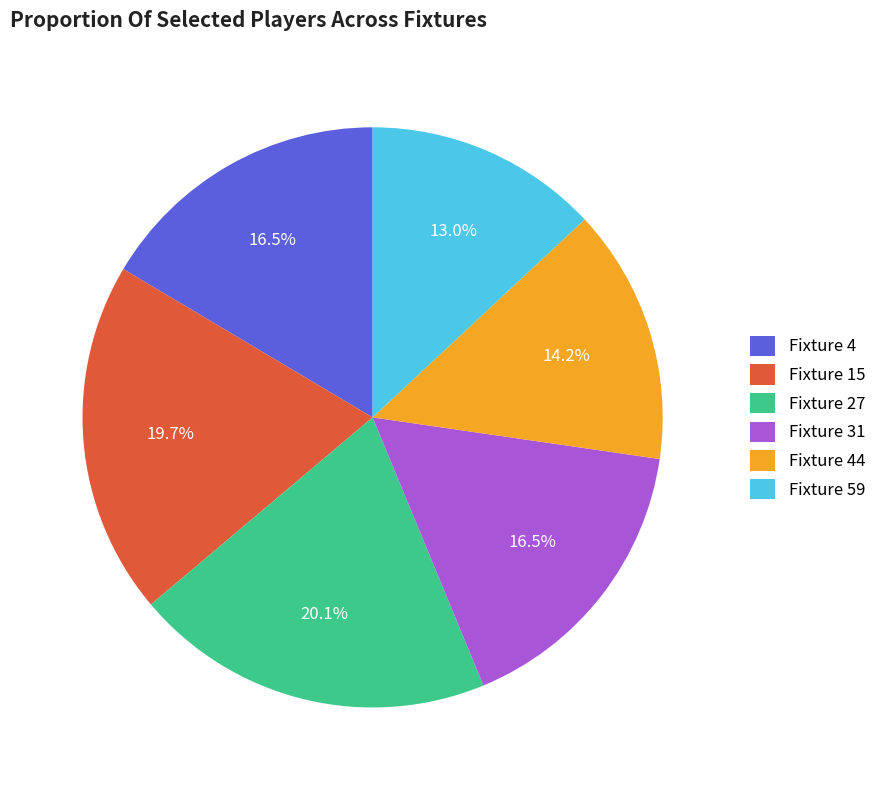

How much of the chart is everything except Fixture 15?

80.3%